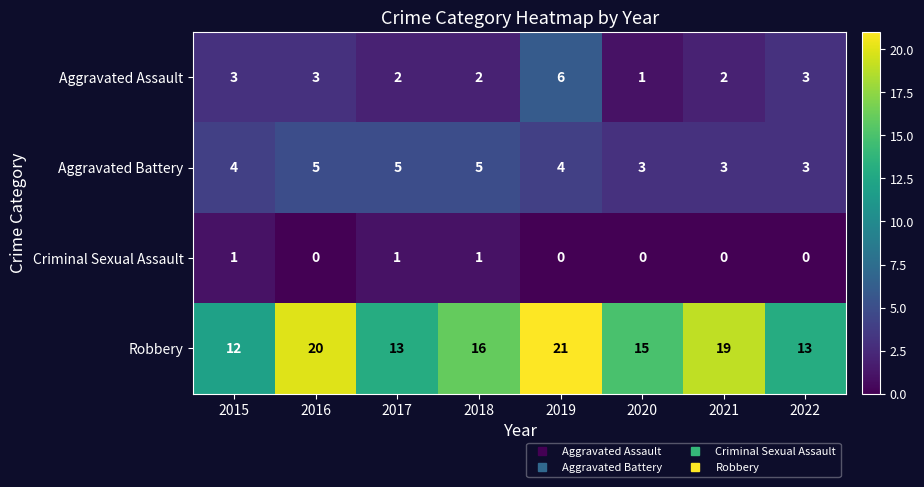

The Criminal Sexual Assault series shows 0 at 2019. True or false?

True